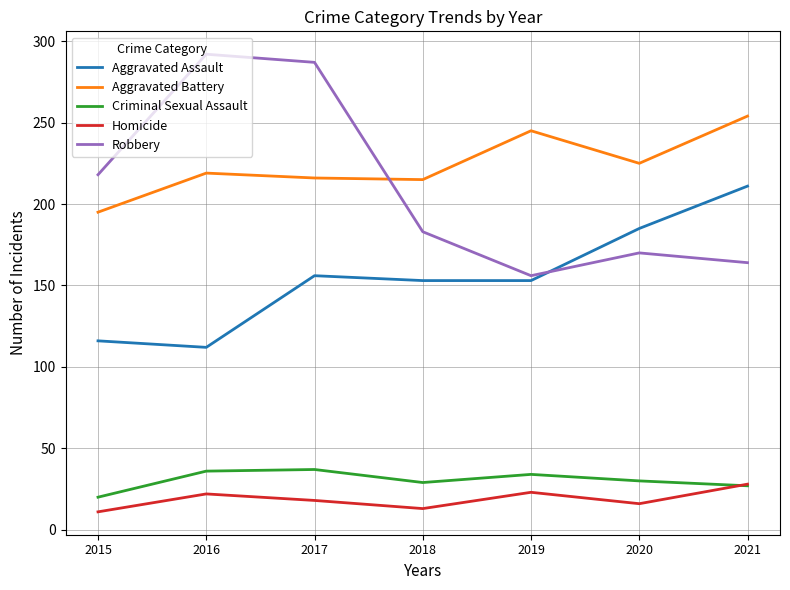

At which label does Homicide first exceed 18?

2016